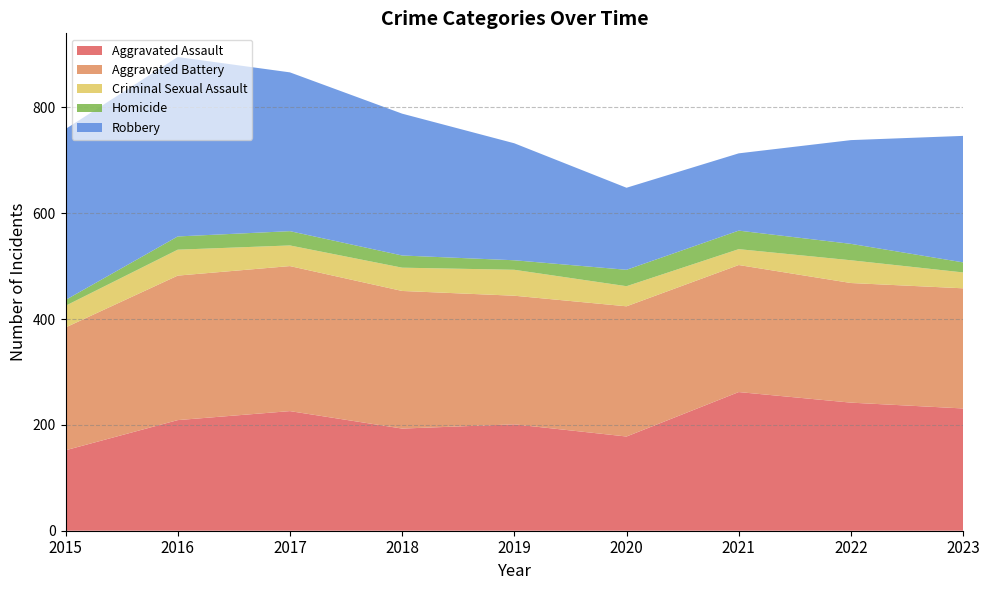

Reading left to right, list all the values displayed in this chart.

Aggravated Assault: 152	209	226	193	201	178	262	242	231
Aggravated Battery: 232	273	274	260	243	246	240	226	227
Criminal Sexual Assault: 41	49	39	44	49	38	30	43	30
Homicide: 11	25	27	23	18	31	35	31	19
Robbery: 323	339	300	268	221	155	146	196	239